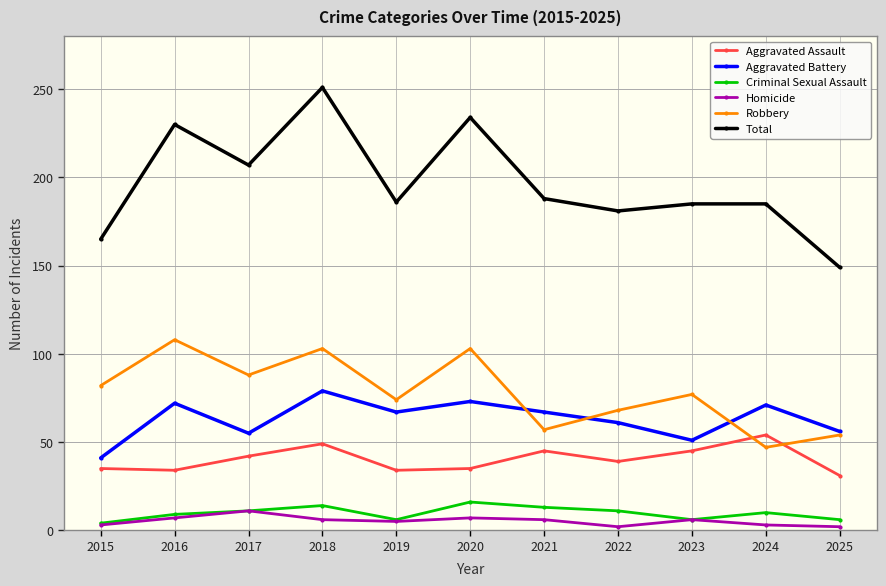

Between which two adjacent categories do Aggravated Assault and Robbery first intersect?

2023 and 2024